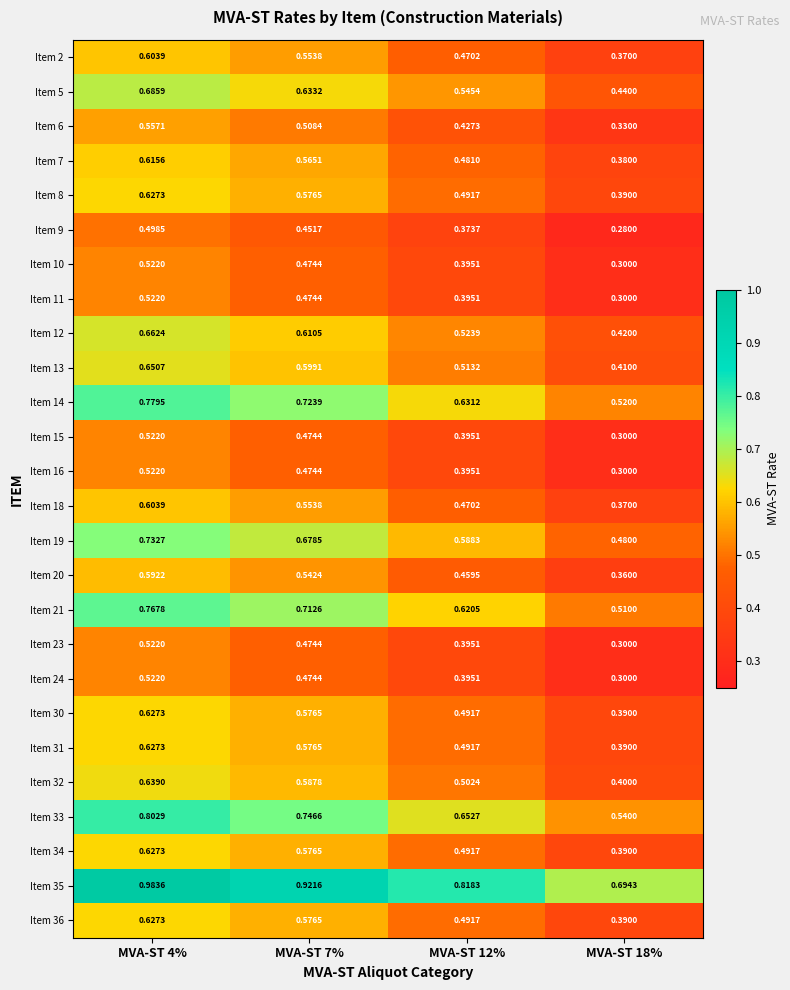

Is the value of Item 19 at MVA-ST 7% greater than the value of Item 35 at MVA-ST 18%?

No